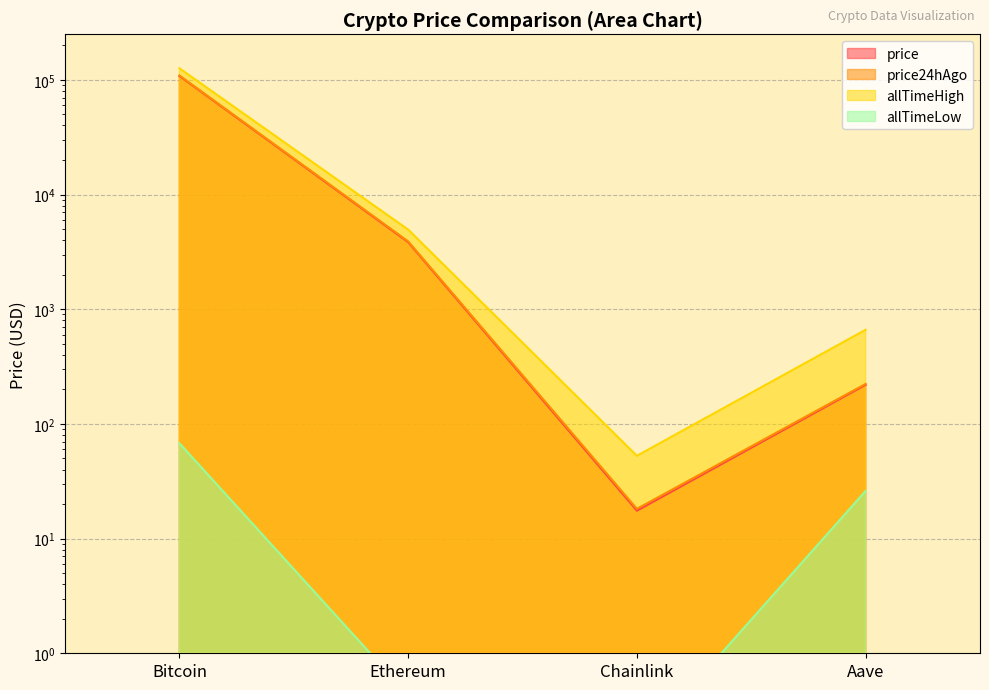

What is the difference between the maximum and minimum values in the allTimeLow series?

67.7